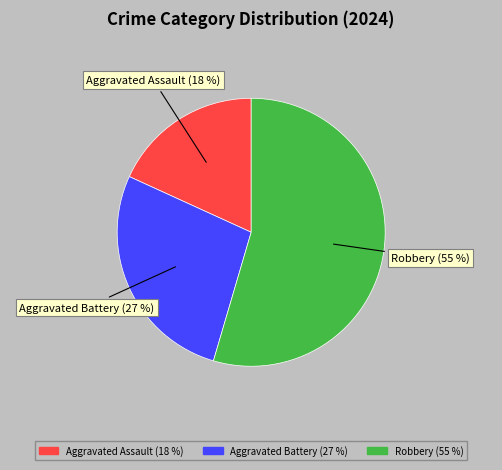

What is the ratio of the value at Robbery to the value at Aggravated Battery?

2.0